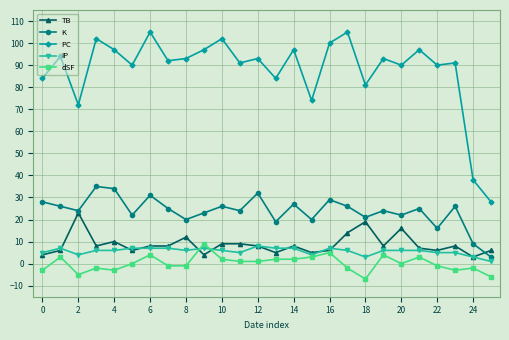

What is the value of the dSF point at the 5th from the left?

-3